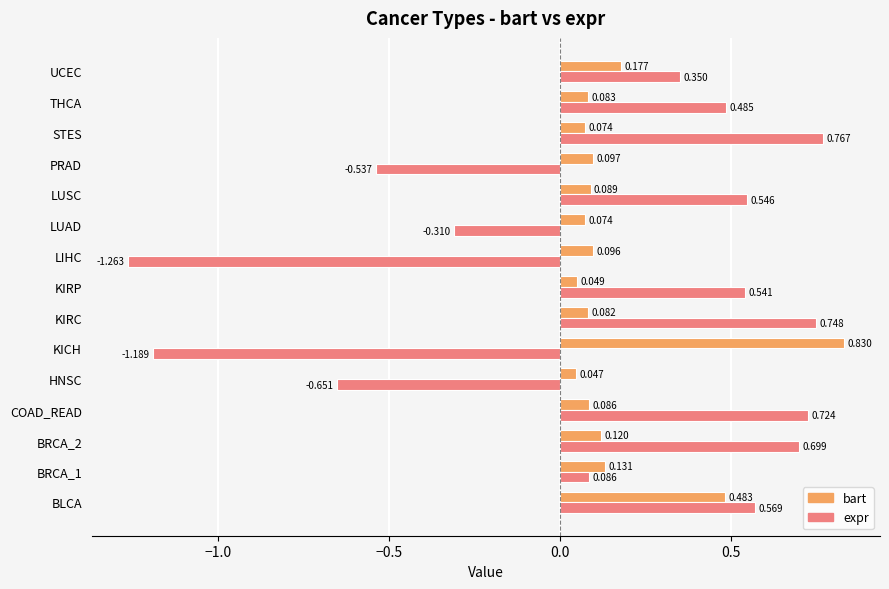

Between HNSC and PRAD, which series saw the biggest shift?

expr